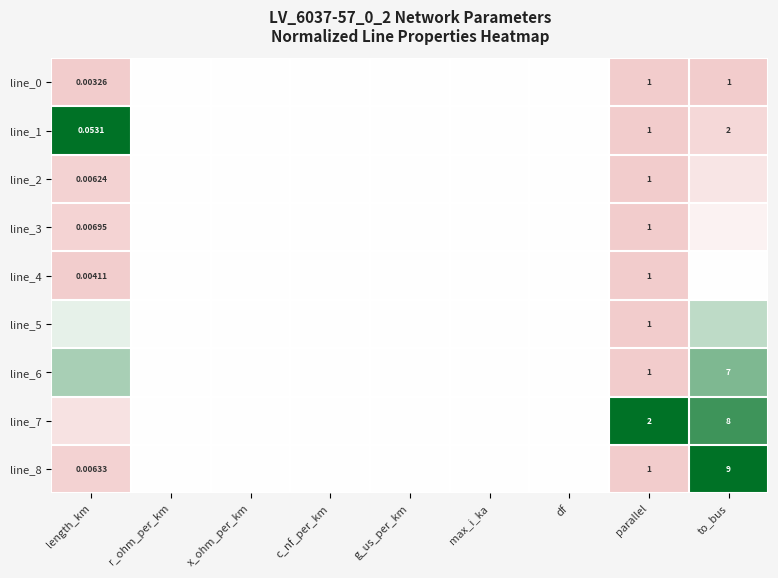

Is it true that line_1 equals 0.9 at max_i_ka?

False